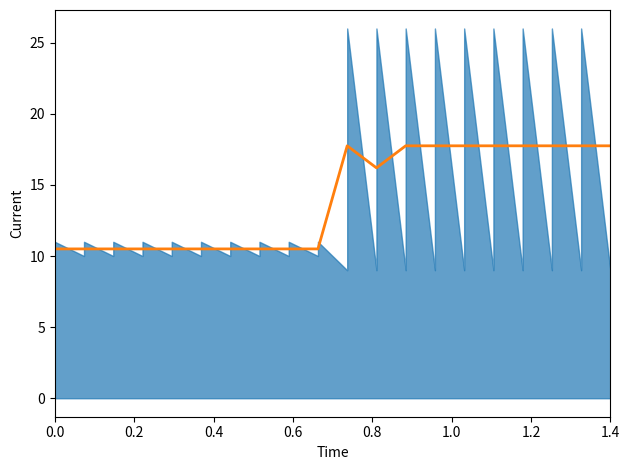

Is it true that the value at 1.0 is 17.3?

False